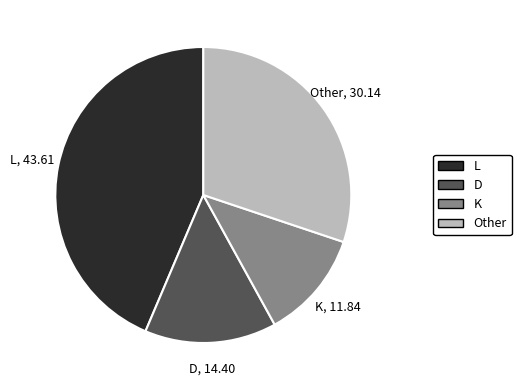

How many slices are in this pie chart?

4